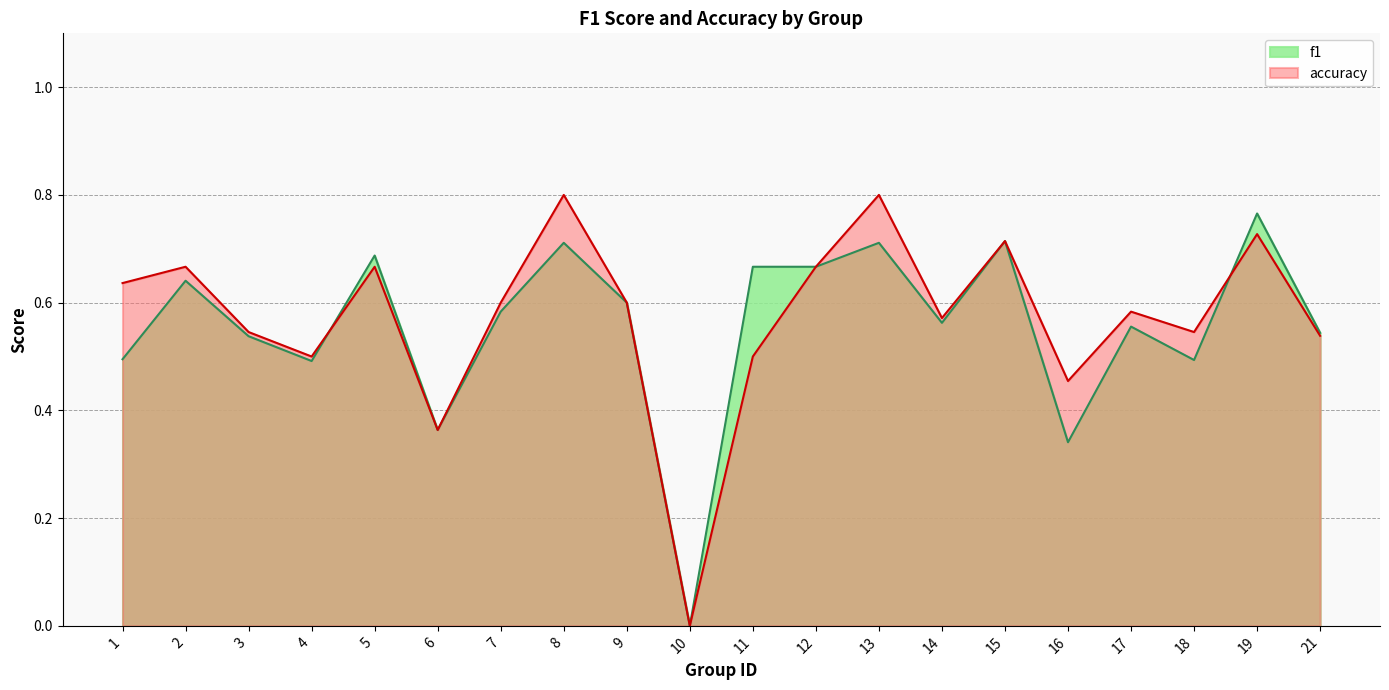

The value of f1 at 6 is 0.4. True or false?

True